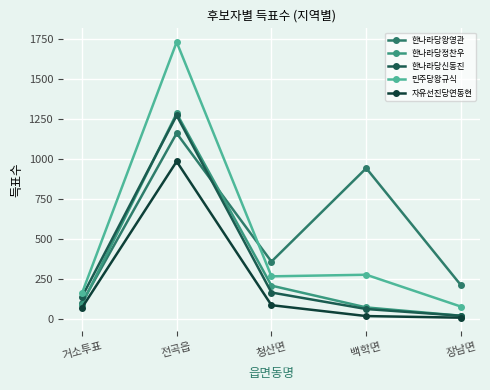

True or false: 민주당왕규식 and 한나라당왕영관 cross at least once.

True